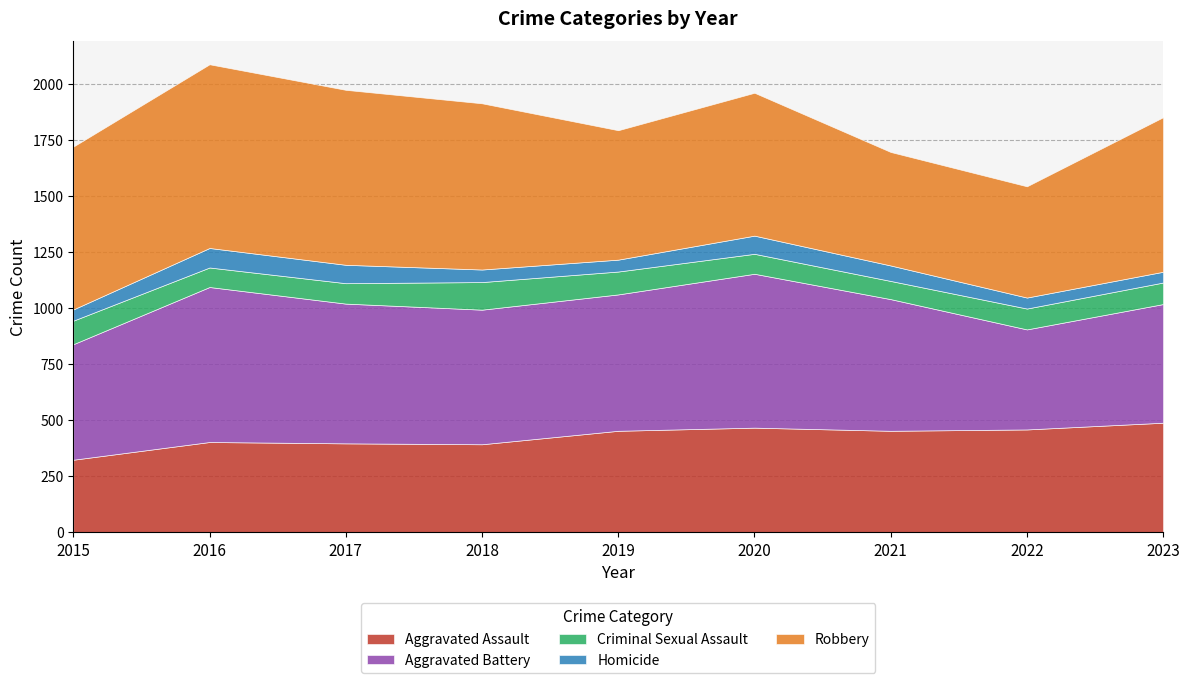

How many lines are shown in the chart?

5